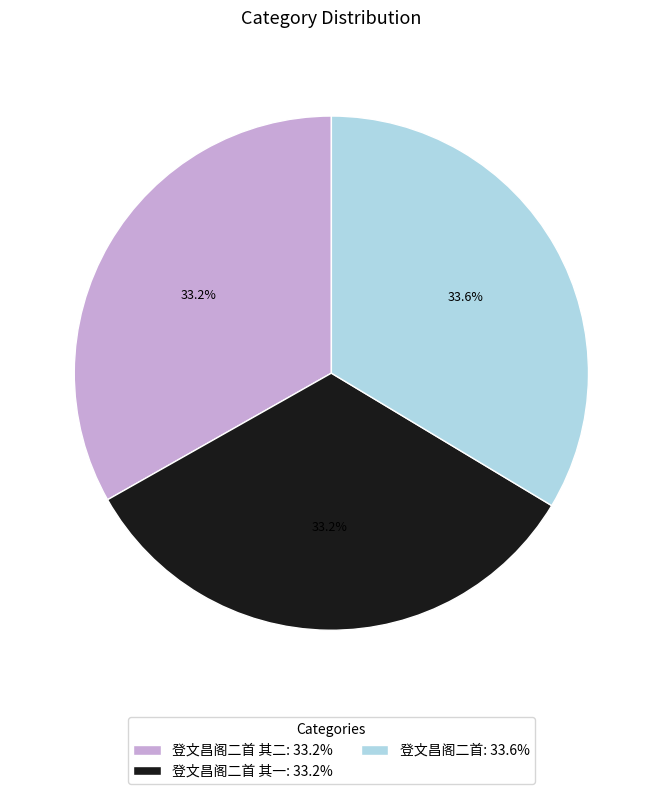

How many slices are in this pie chart?

3